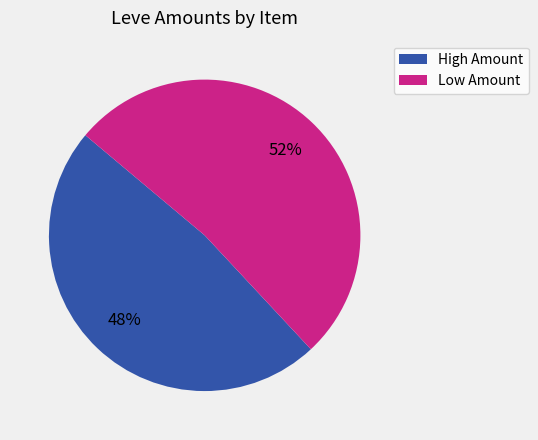

Is there a majority slice in this chart?

Yes